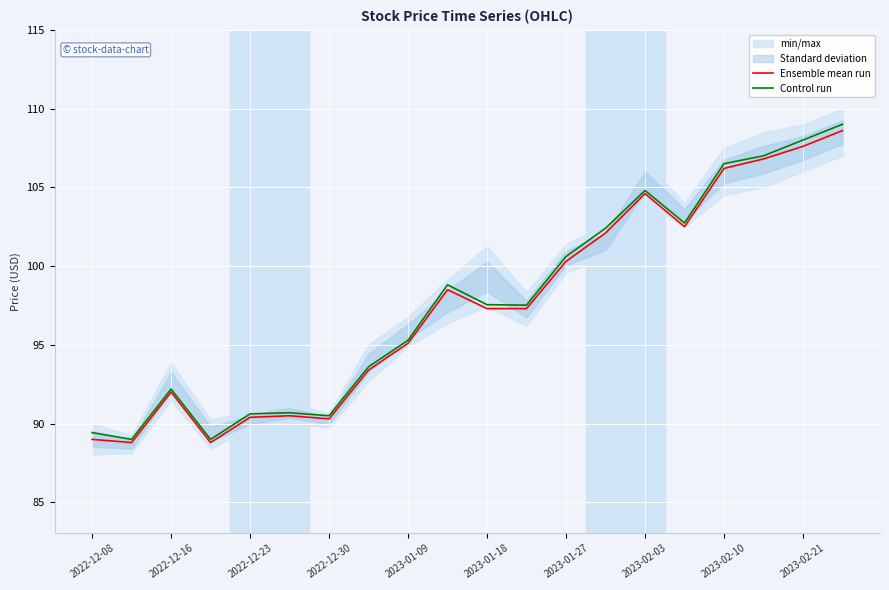

What is the difference between the maximum and second lowest values in the Ensemble mean run series?

19.8